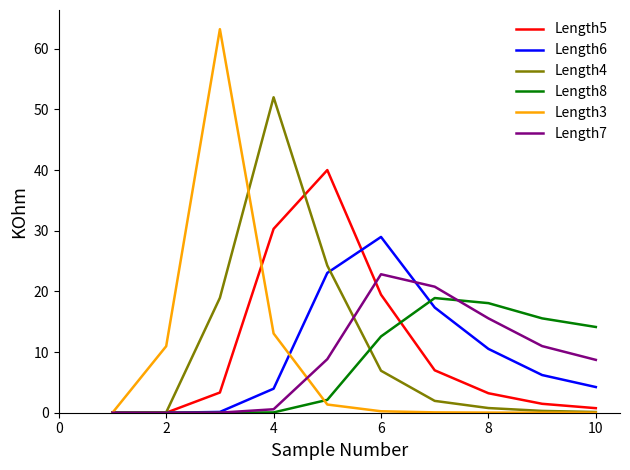

What is the difference between the maximum and second lowest values in the Length8 series?

18.9